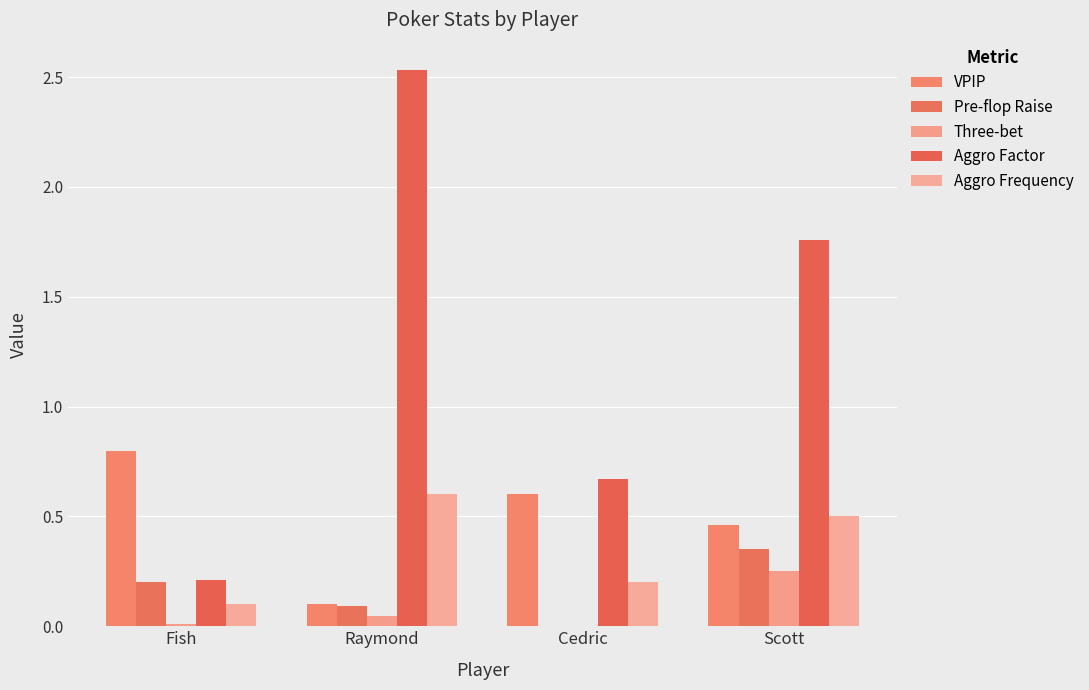

What is the difference between the maximum and second lowest values in the VPIP series?

0.3